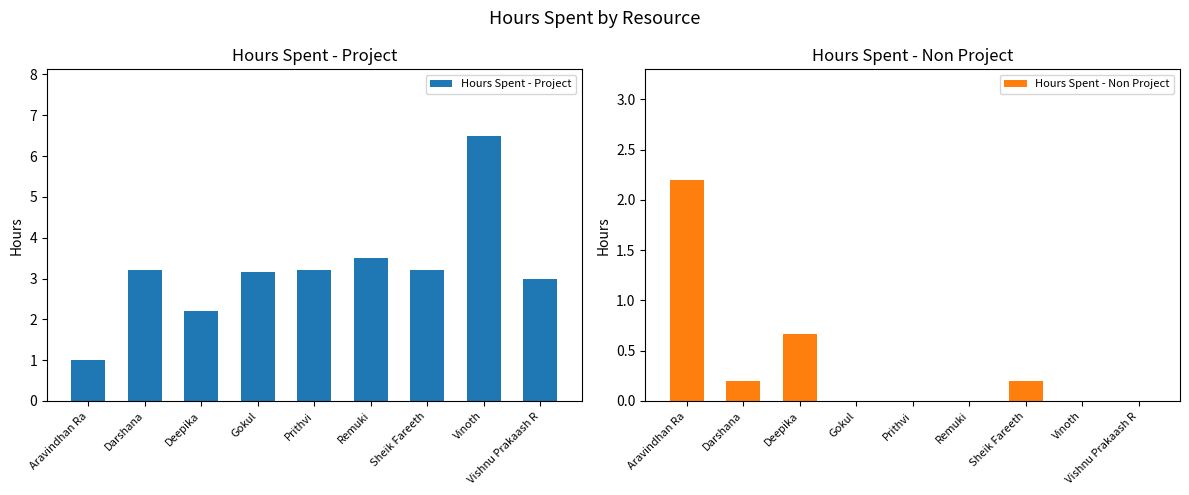

What is the difference between the highest and lowest values at Darshana?

3.0